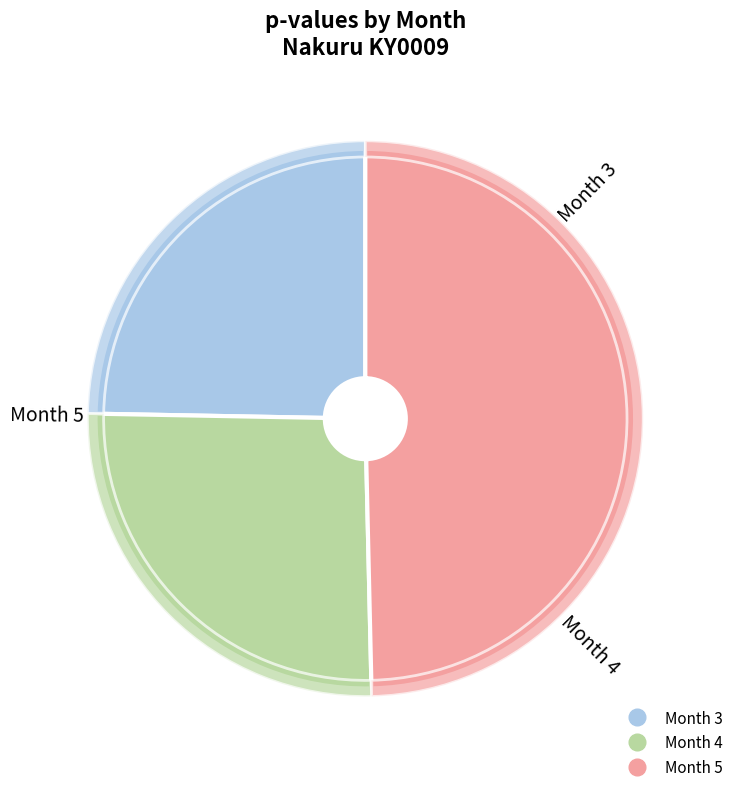

True or false: Month 3 accounts for 18% of the total.

False